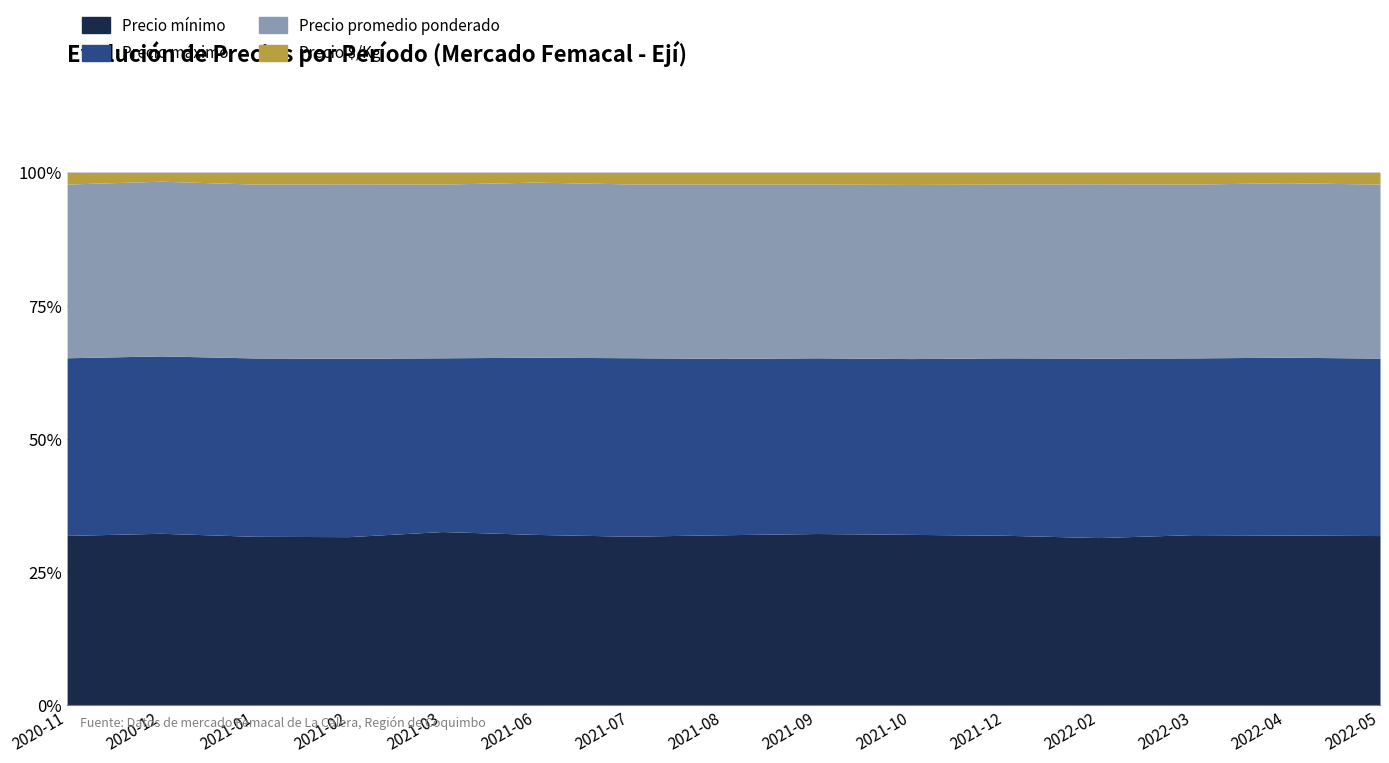

Reading left to right, transcribe all the data shown in this chart.

Precio mínimo: 2020-11=22000	2020-12=32000	2021-01=18000	2021-02=14500	2021-03=11000	2021-06=27000	2021-07=24000	2021-08=29500	2021-09=44000	2021-10=35000	2021-12=23000	2022-02=14333	2022-03=14000	2022-04=22500	2022-05=22000
Precio máximo: 2020-11=23000	2020-12=33000	2021-01=19000	2021-02=15333	2021-03=11000	2021-06=28000	2021-07=25333	2021-08=30500	2021-09=45000	2021-10=36000	2021-12=24000	2022-02=15333	2022-03=14500	2022-04=23500	2022-05=23000
Precio promedio ponderado: 2020-11=22493	2020-12=32500	2021-01=18521	2021-02=15003	2021-03=11000	2021-06=27667	2021-07=24667	2021-08=30154	2021-09=44507	2021-10=35654	2021-12=23508	2022-02=14900	2022-03=14260	2022-04=23060	2022-05=22556
Precio $/Kg: 2020-11=1500	2020-12=1624	2021-01=1235	2021-02=975	2021-03=734	2021-06=1522	2021-07=1624	2021-08=1998	2021-09=2967	2021-10=2455	2021-12=1567	2022-02=967	2022-03=951	2022-04=1349	2022-05=1504